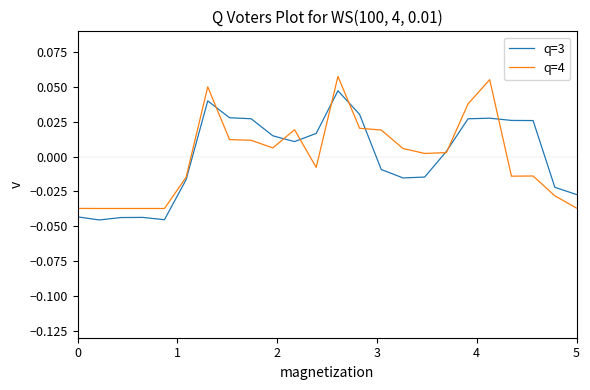

Which series has the largest range (max minus min)?

q=4